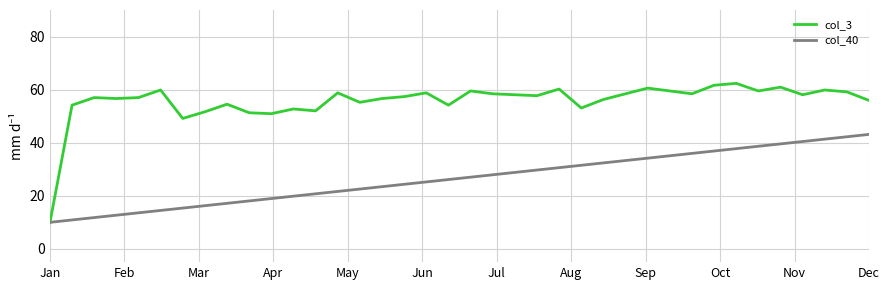

Rank the series by their average value, from highest to lowest.

col_3, col_40